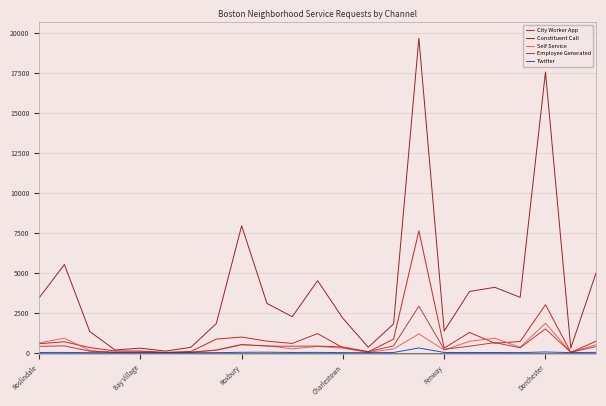

What is the greatest value displayed?

19697